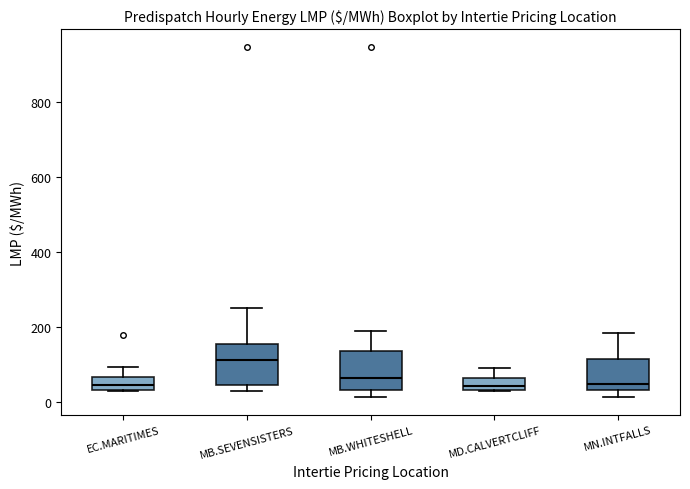

Where is the lower edge of the box for MD.CALVERTCLIFF on the y-axis? The values are not printed on the chart, so give them approximately, as read against the axis.

40